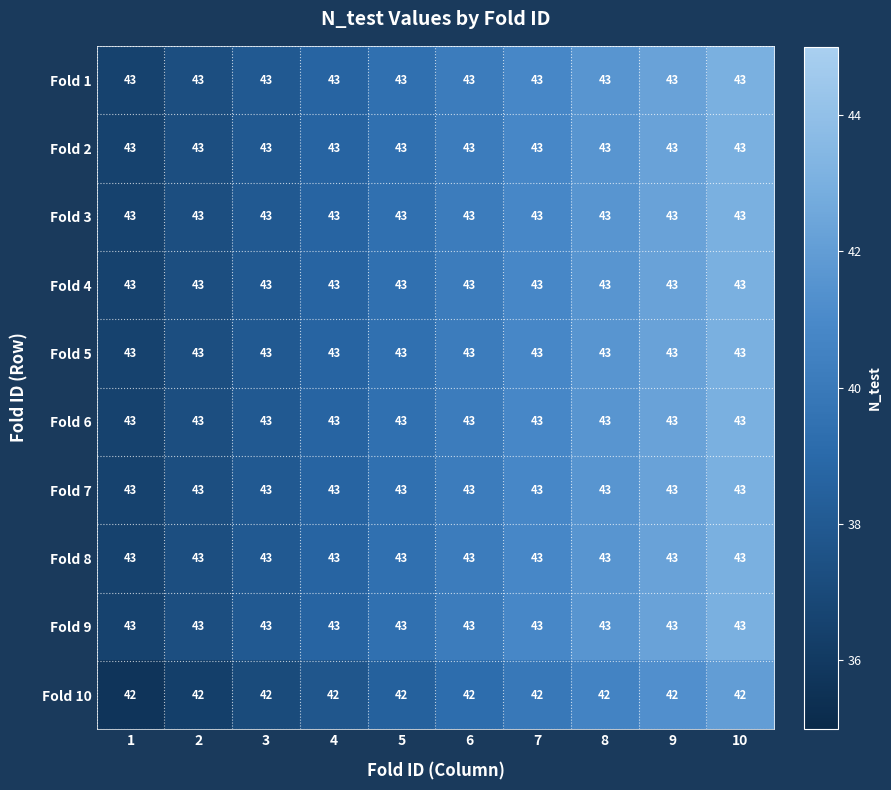

The Fold 2 series shows 18 at 8. True or false?

False